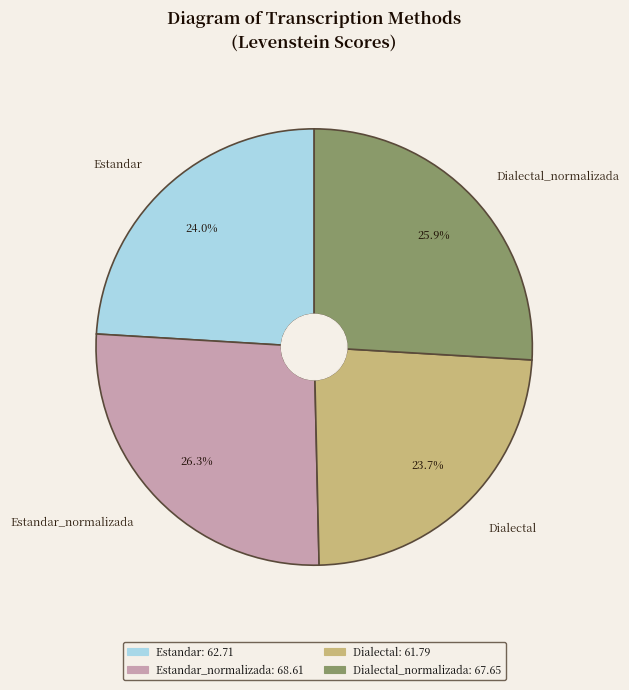

Which has a higher value, Estandar_normalizada or Dialectal?

Estandar_normalizada